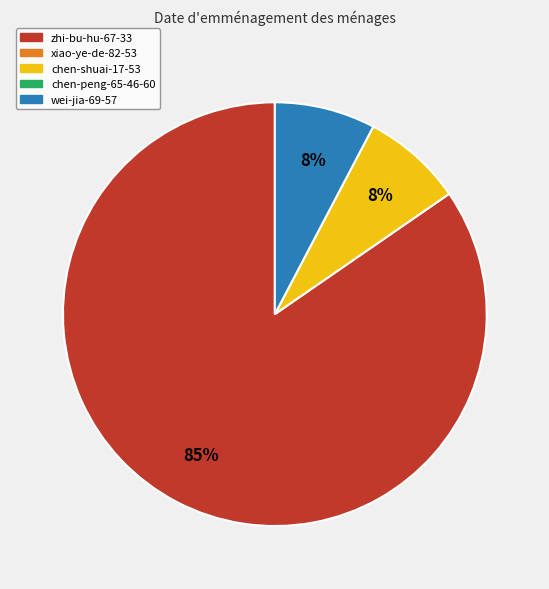

To the nearest percent, what is the average slice percentage?

33%